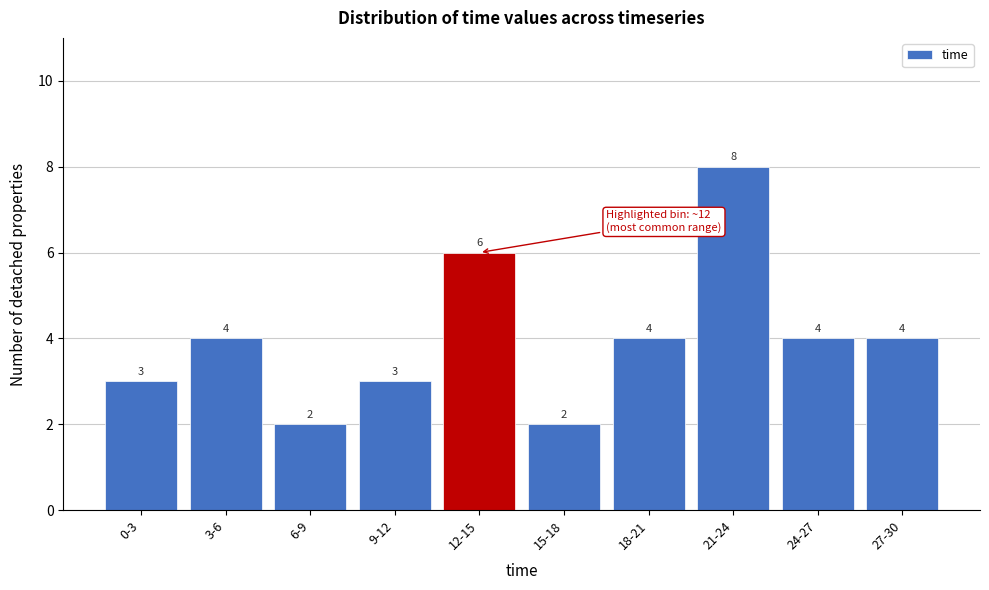

Reading left to right, transcribe all the data shown in this chart.

0-3=3	3-6=4	6-9=2	9-12=3	12-15=6	15-18=2	18-21=4	21-24=8	24-27=4	27-30=4